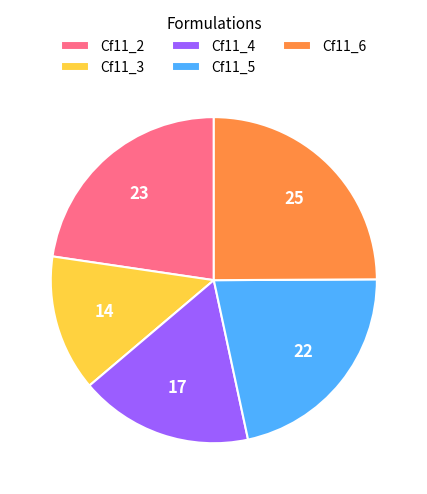

What is the smallest slice in the pie chart?

Cf11_3